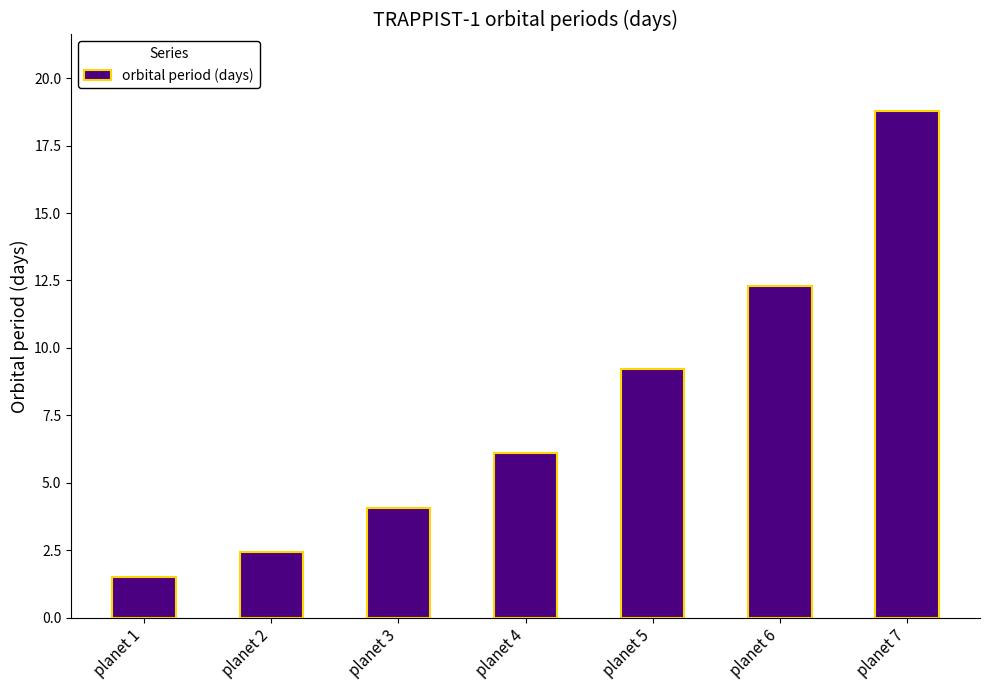

List the labels in order of value, smallest first.

planet 1, planet 2, planet 3, planet 4, planet 5, planet 6, planet 7